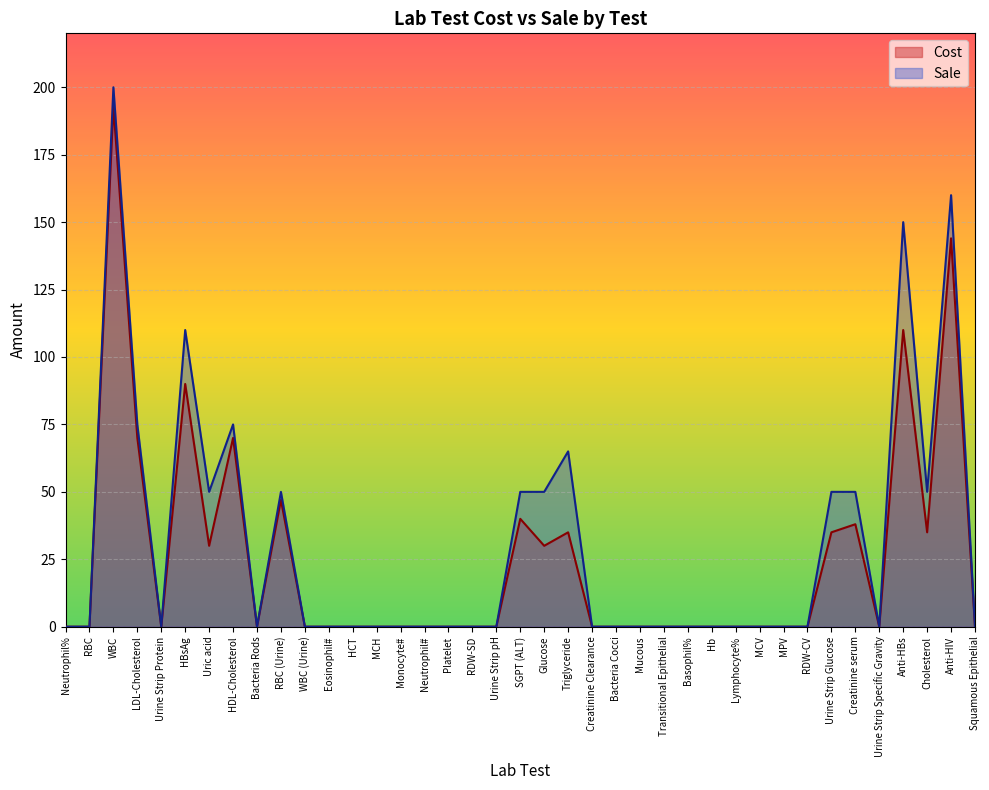

True or false: Sale has more than 0 points higher than both neighbors.

True